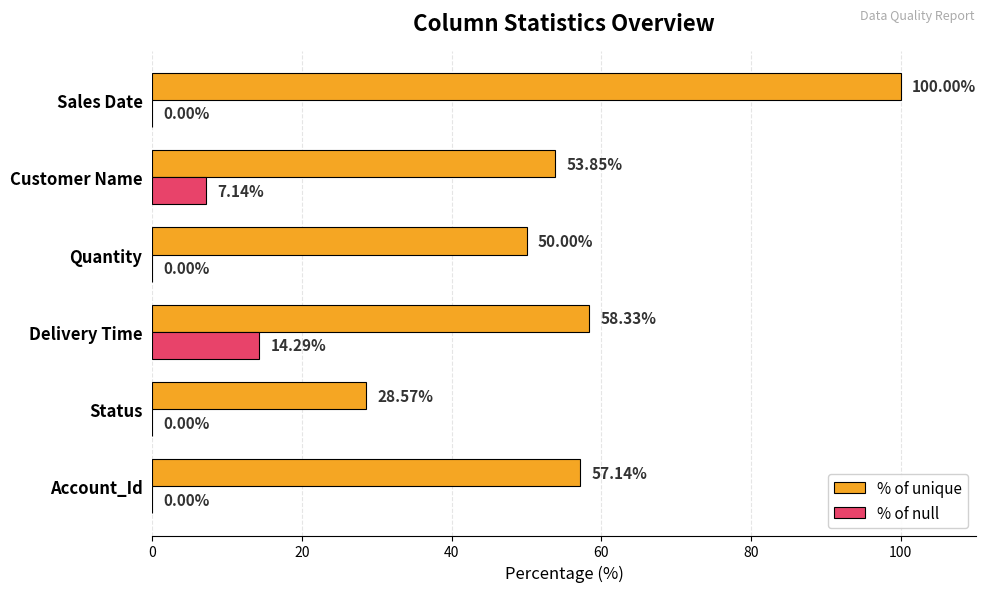

What are all the series names shown in the legend?

% of unique, % of null